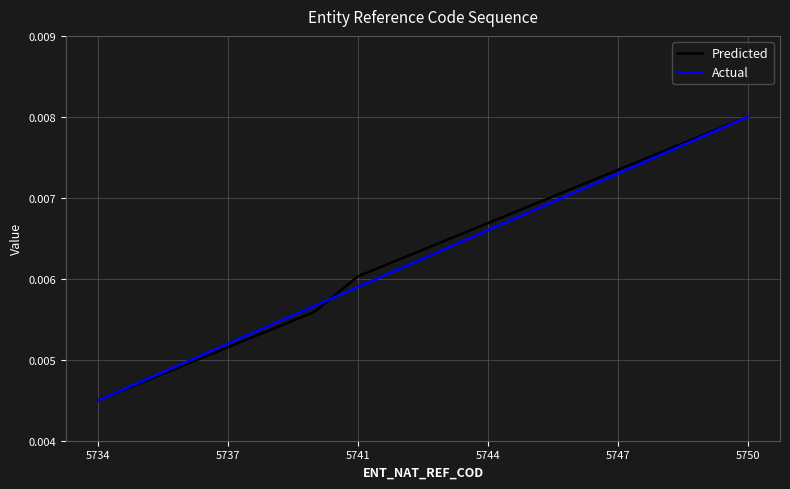

At which category is the sum across all series the highest?

5750